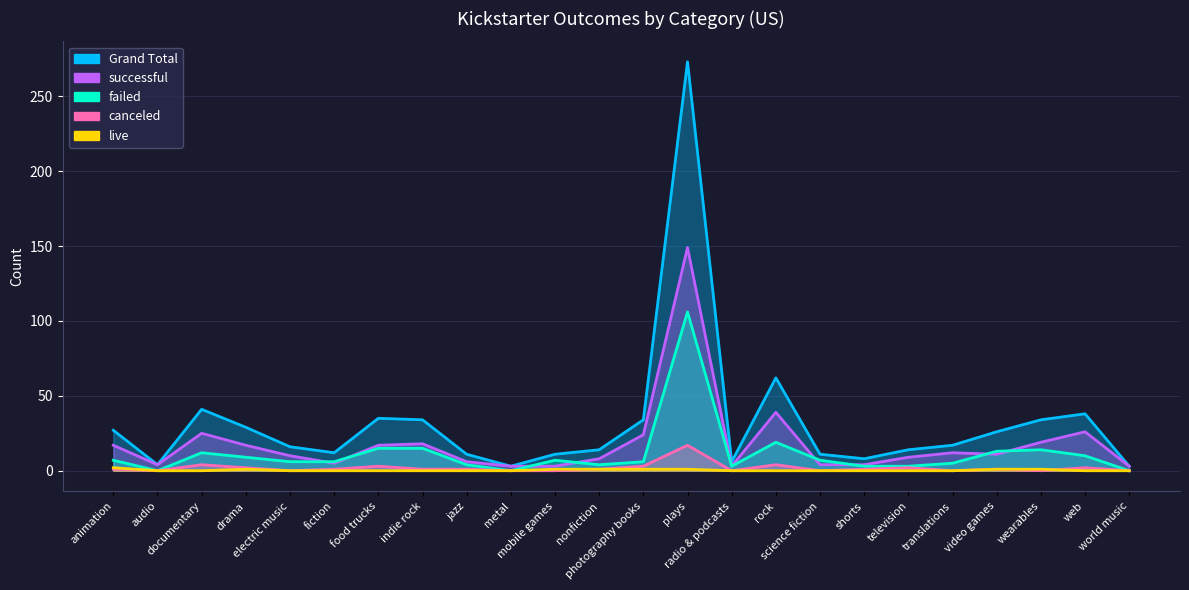

What is the maximum value for successful?

149